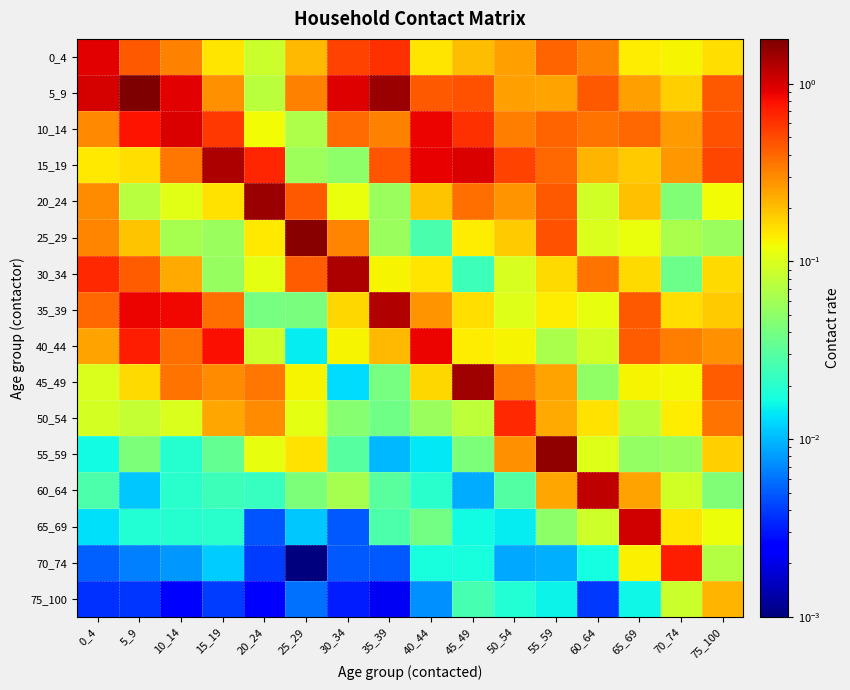

At which category does the chart reach its minimum across all series?

25_29